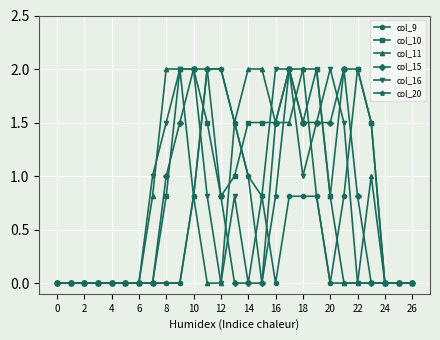

What are all the series names shown in the legend?

col_9, col_10, col_11, col_15, col_16, col_20